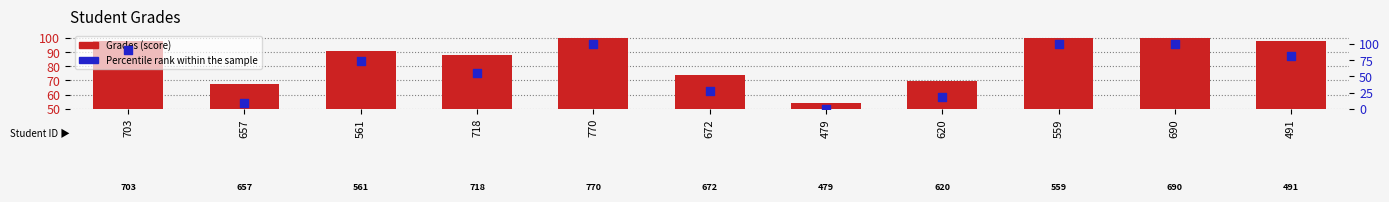

Which series has the widest spread of Y values?

Percentile rank within the sample